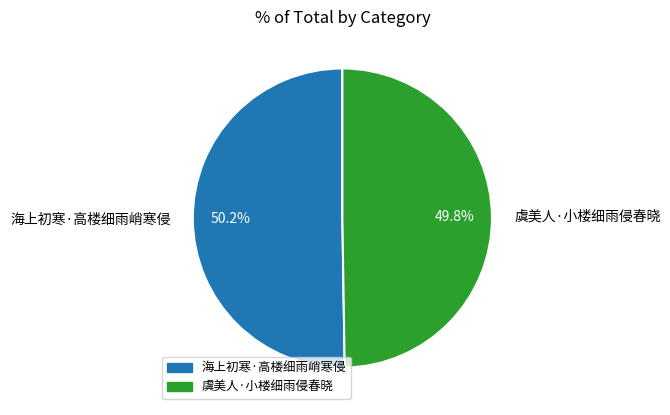

Do 虞美人·小楼细雨侵春晓 and 海上初寒·高楼细雨峭寒侵 together represent more than half of the pie?

Yes